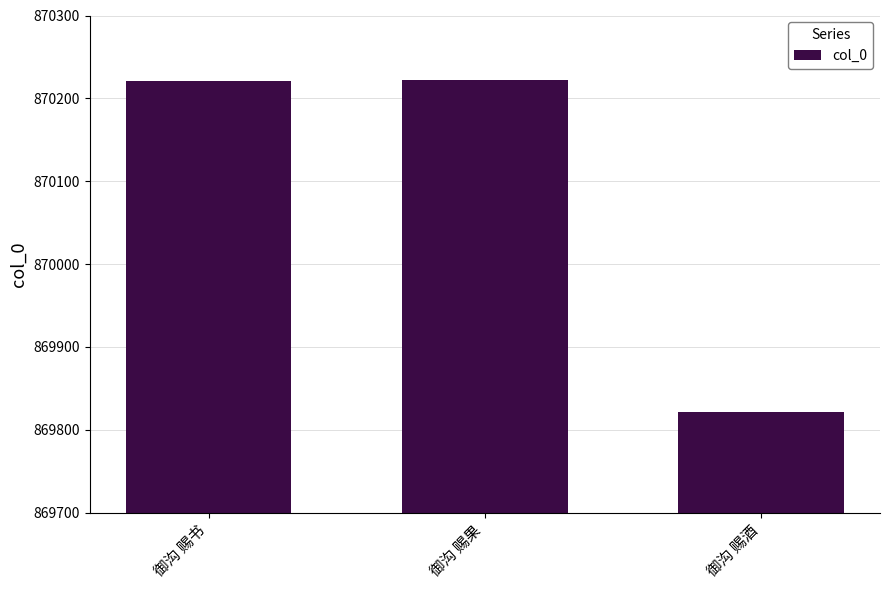

What is the minimum value shown in the chart?

869822